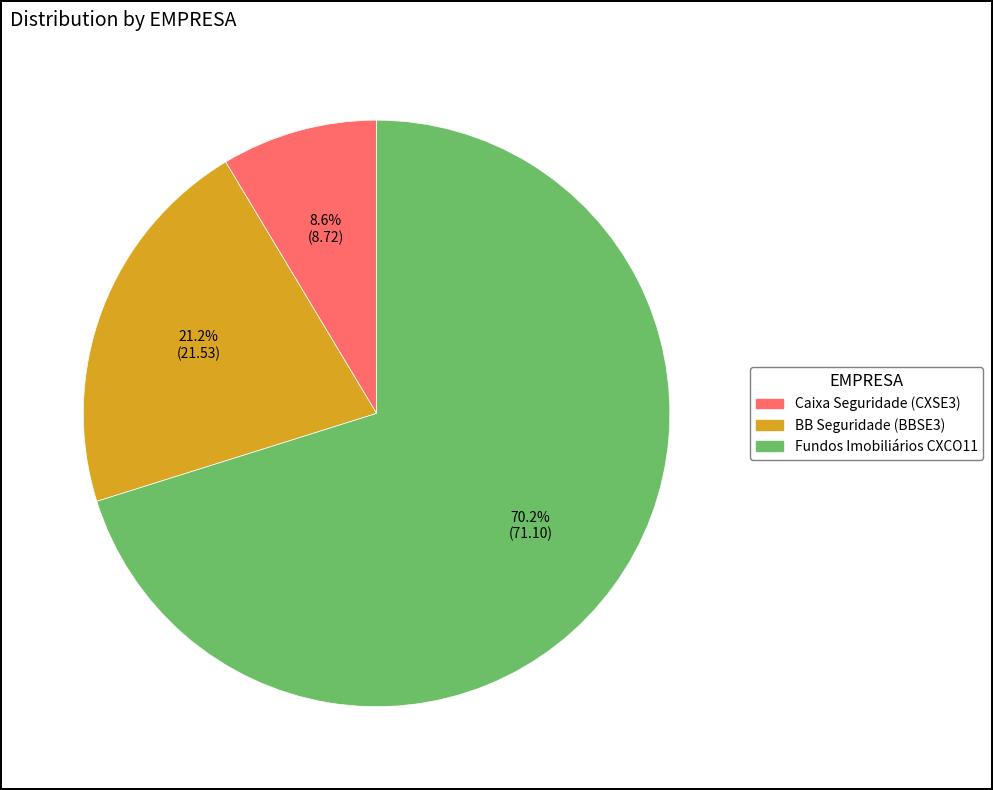

To the nearest percent, what is the combined percentage of Fundos Imobiliários CXCO11 and Caixa Seguridade (CXSE3)?

79%